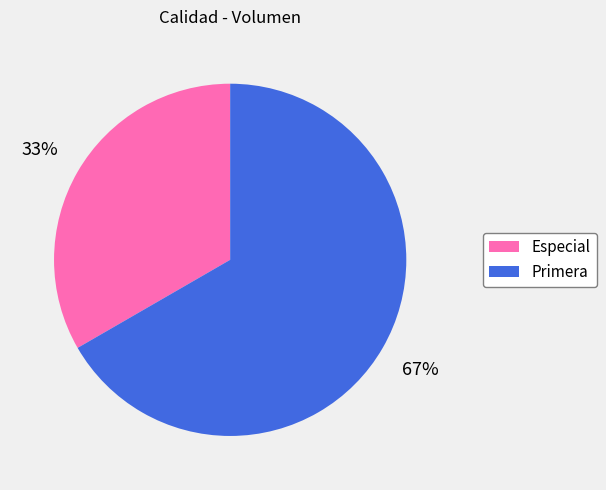

Is the sum of Primera and Especial greater than half?

Yes